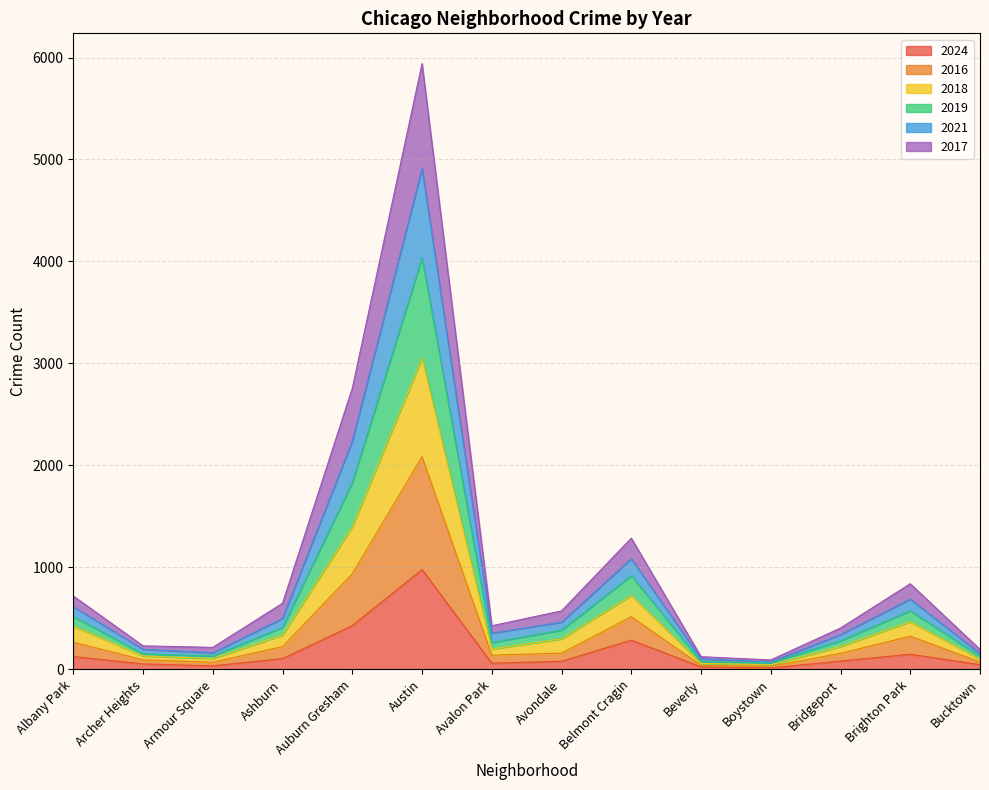

What is the minimum value for 2017?

30